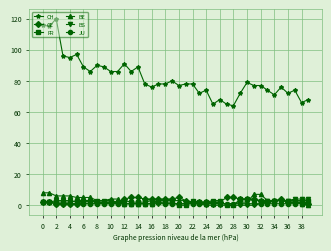

Which series has the largest total across all categories?

CH